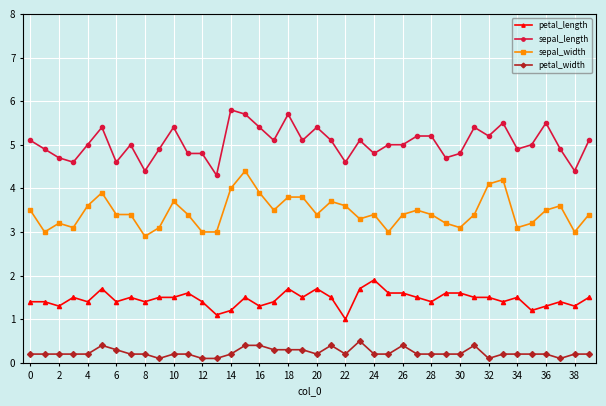

Rank the series by their maximum value, from lowest to highest.

petal_width, petal_length, sepal_width, sepal_length